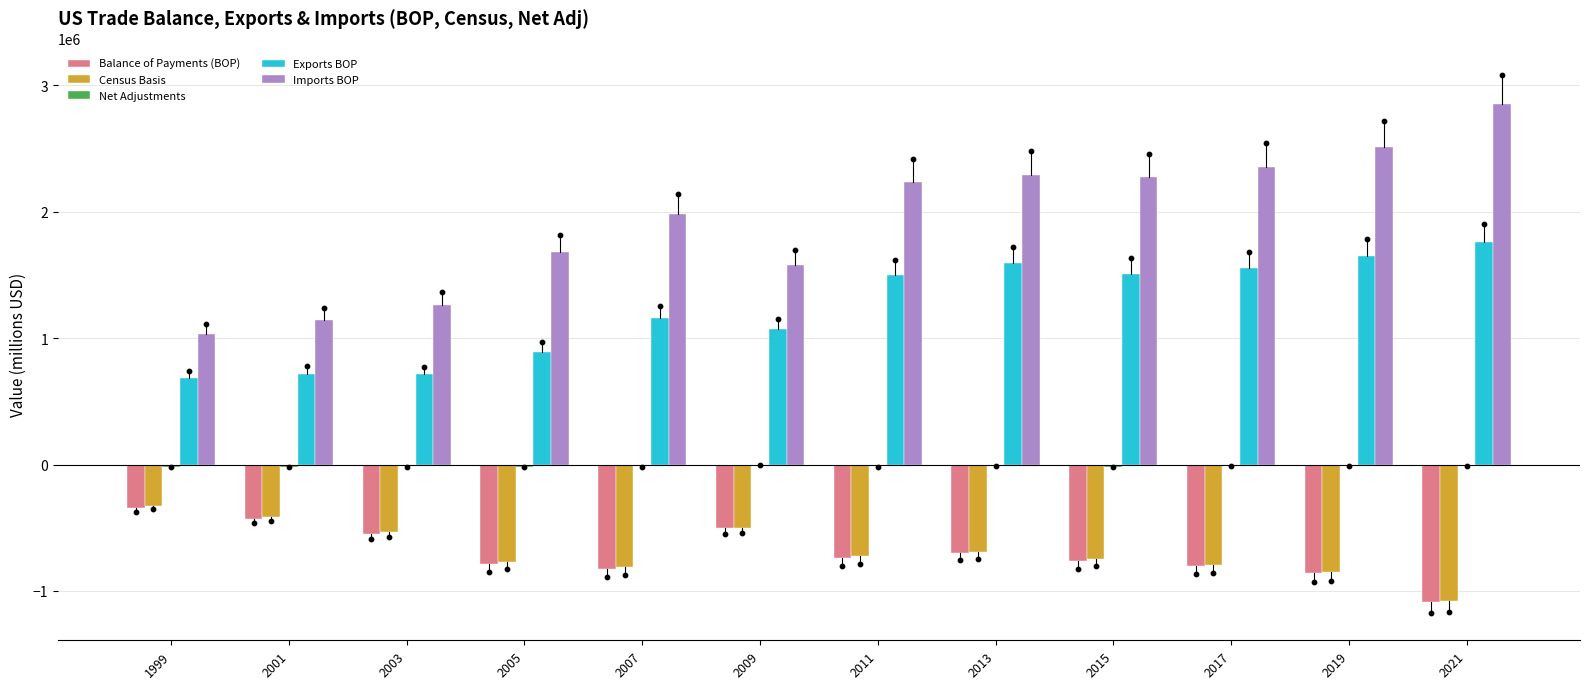

What is the total value across all series at 1999?

1023672